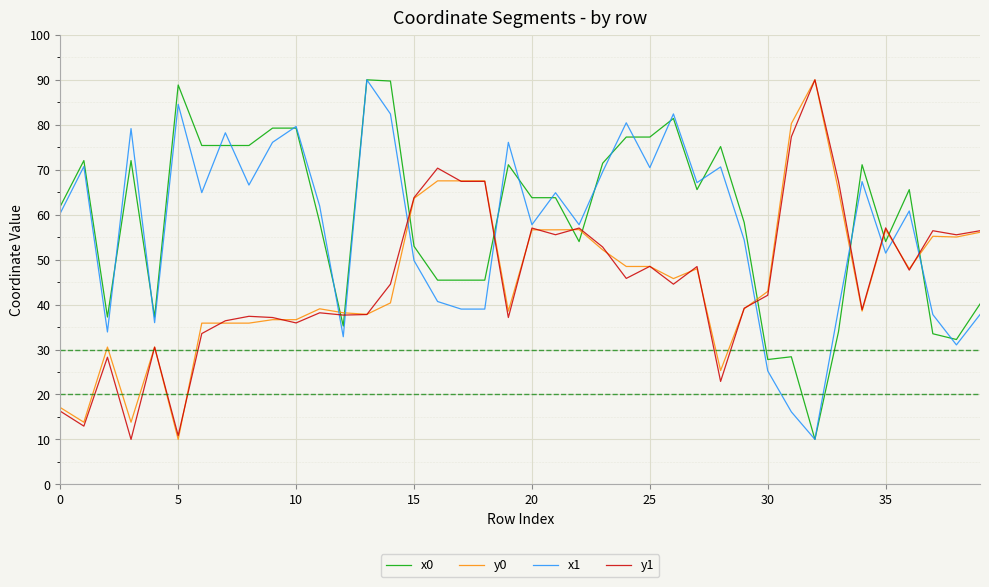

After their last crossing, which series has the higher values: x0 or y1?

y1